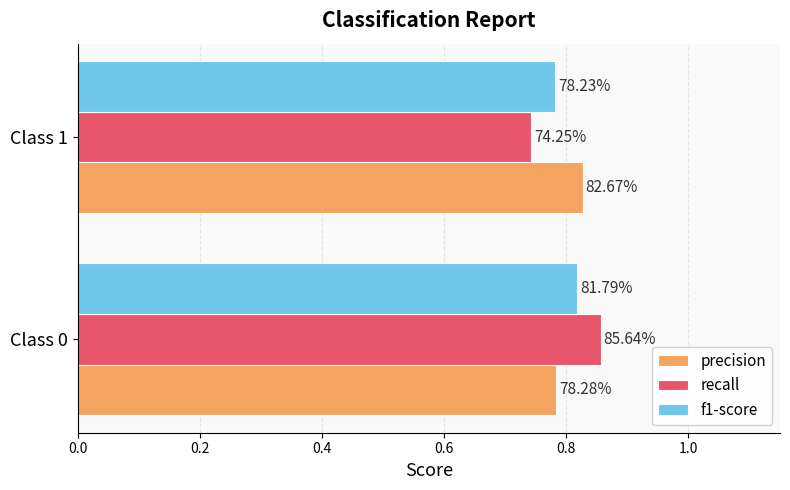

Rank the series by their maximum value, from highest to lowest.

recall, precision, f1-score